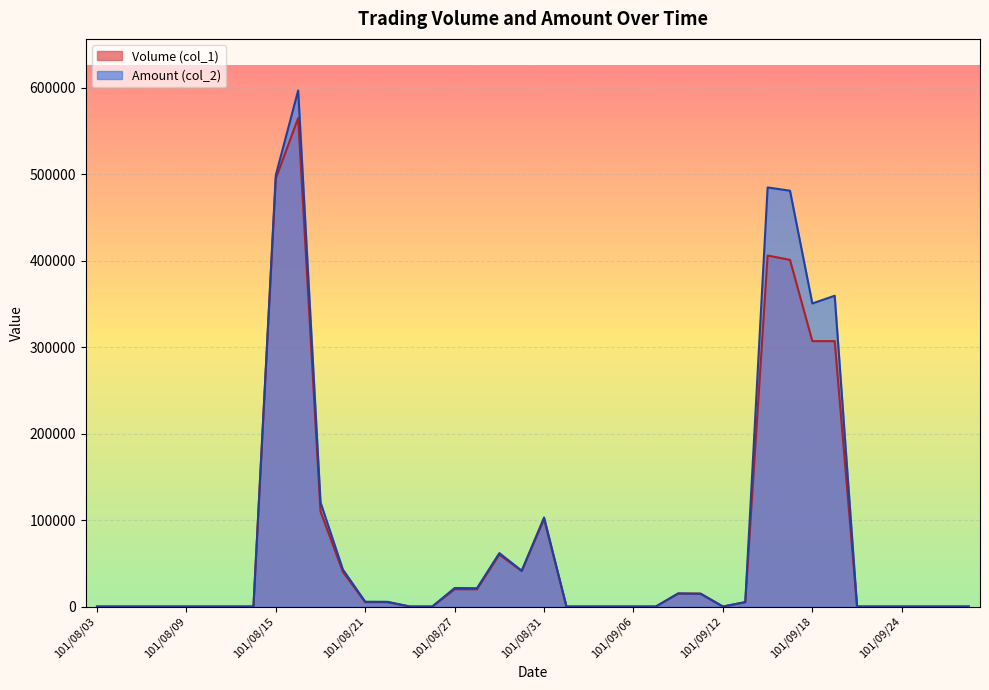

What are all the series names shown in the legend?

Volume (col_1), Amount (col_2)